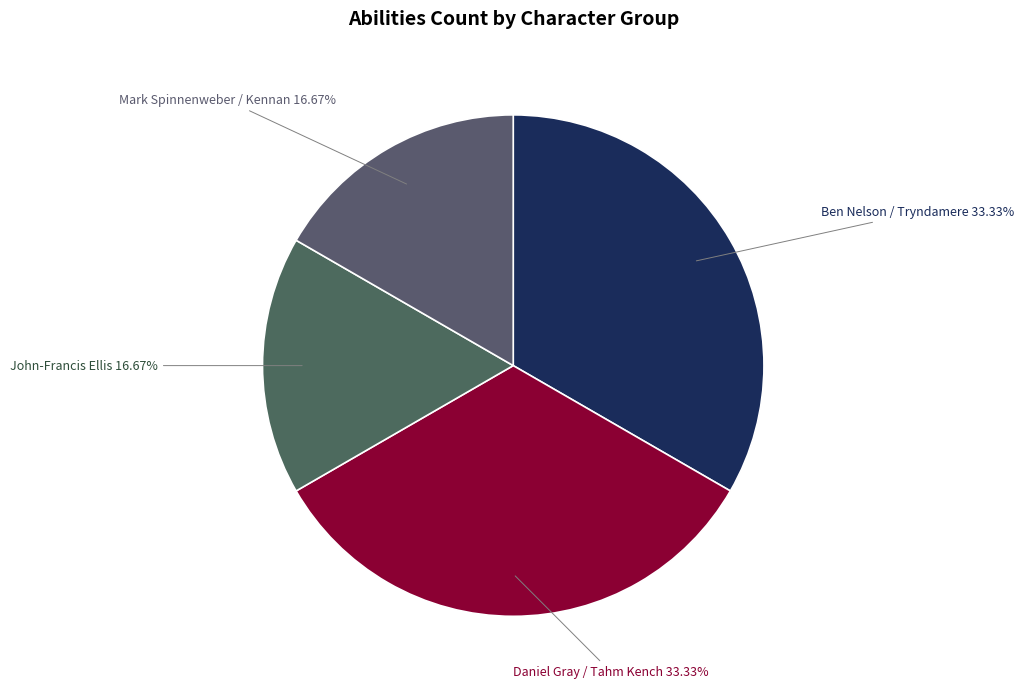

Which has a higher value, John-Francis Ellis or Daniel Gray / Tahm Kench?

Daniel Gray / Tahm Kench